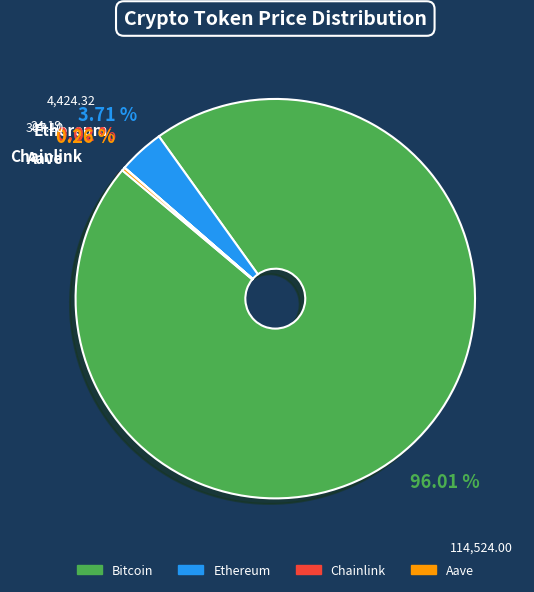

What is the majority slice?

Bitcoin